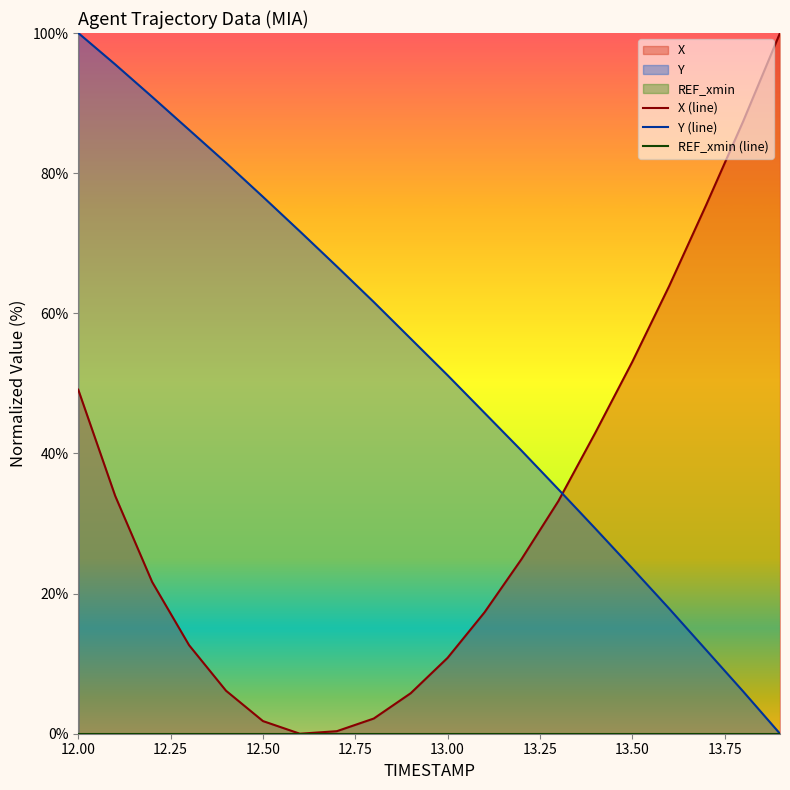

Which category has the highest value in the Y (line) series?

12.00